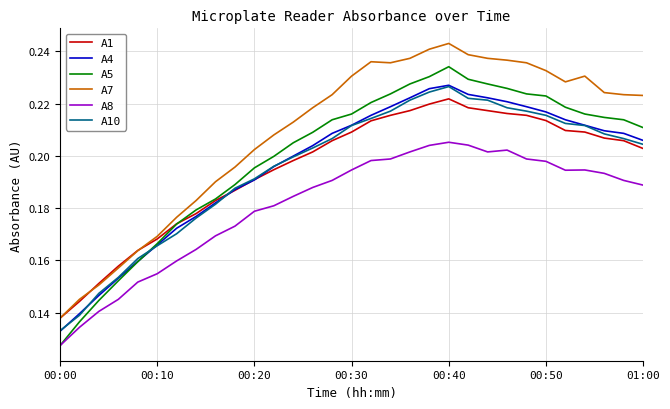

True or false: A8 and A4 cross at least once.

False